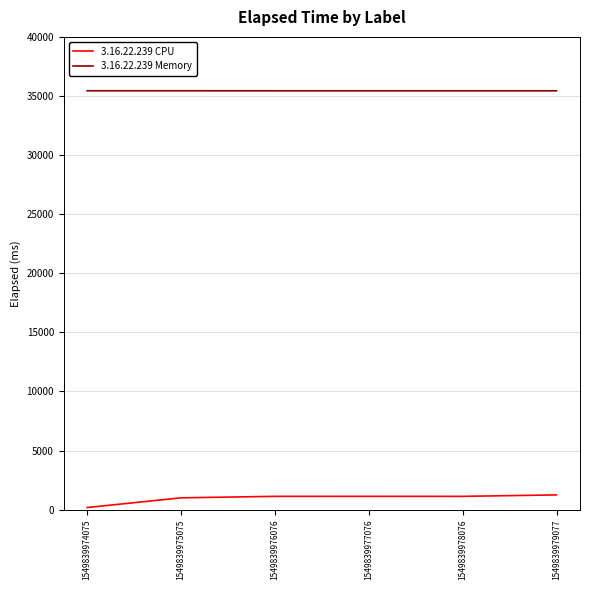

At how many categories does at least one series exceed 33216?

6